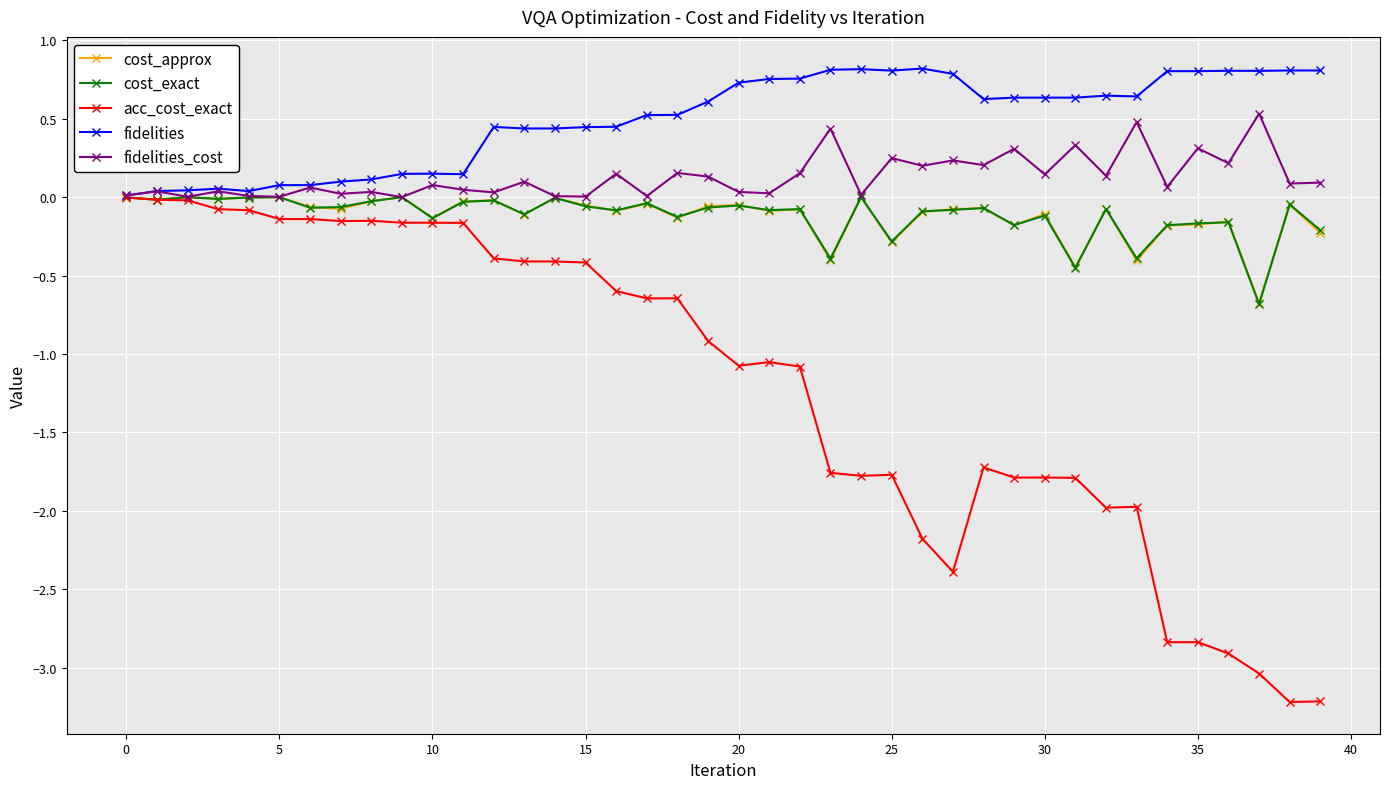

What is the value of the acc_cost_exact point at the 26th from the left?

-1.8